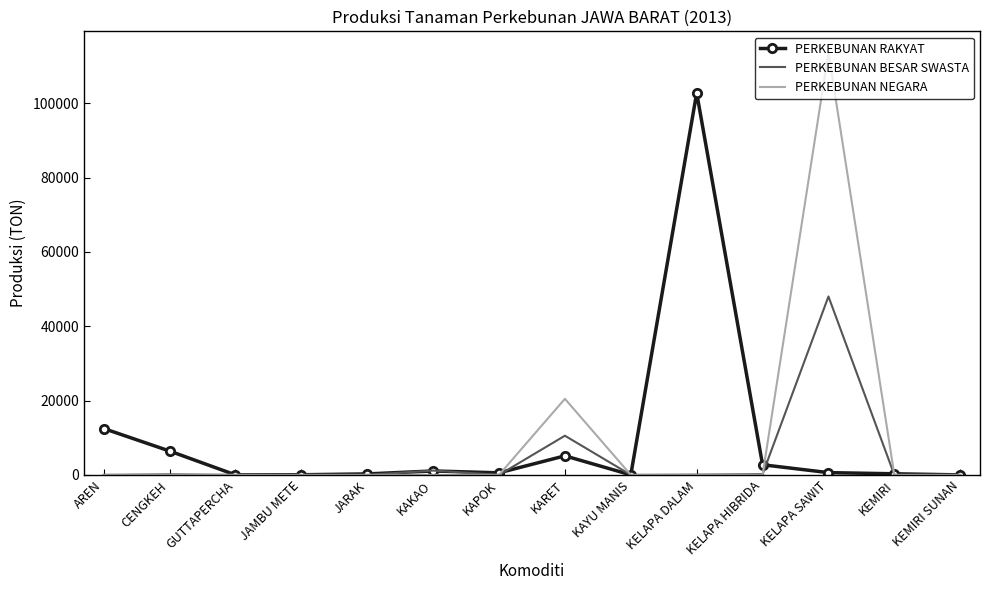

Is the value of PERKEBUNAN BESAR SWASTA at KELAPA HIBRIDA greater than the value of PERKEBUNAN RAKYAT at CENGKEH?

No